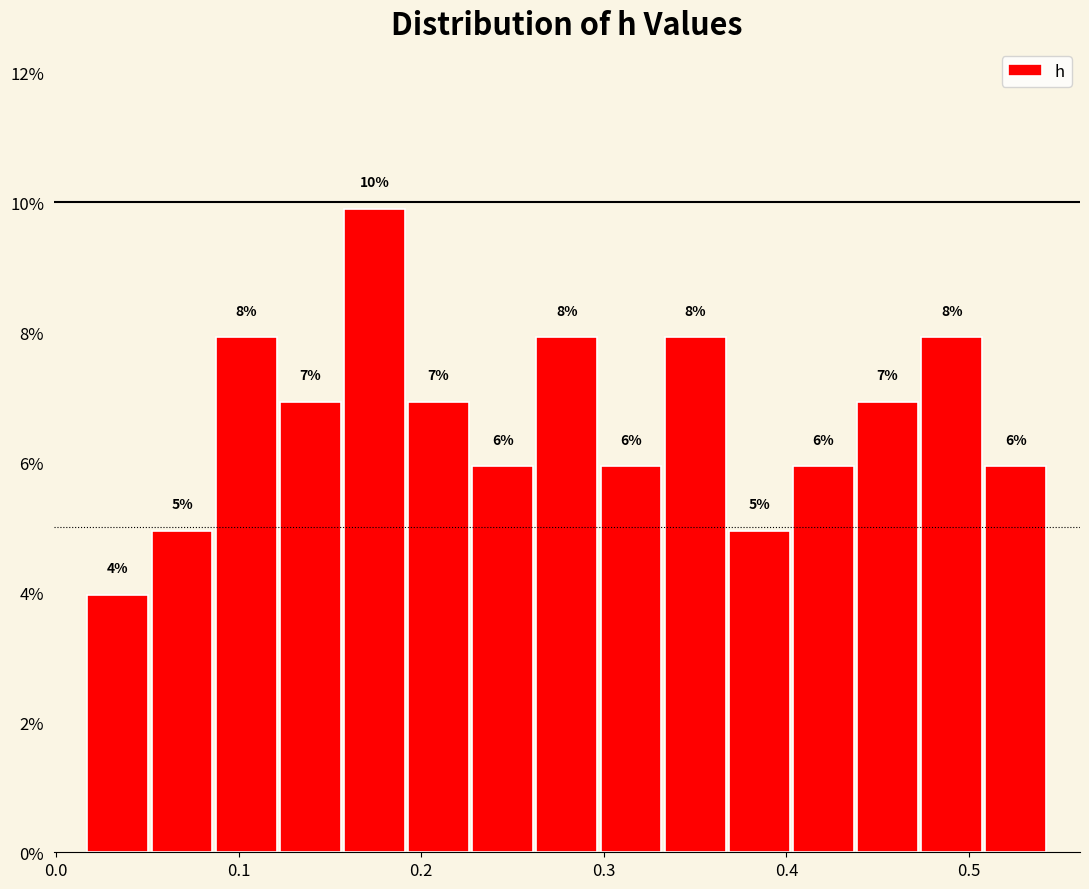

Read against the x-axis, roughly where is the centre of the tallest bar?

0.17